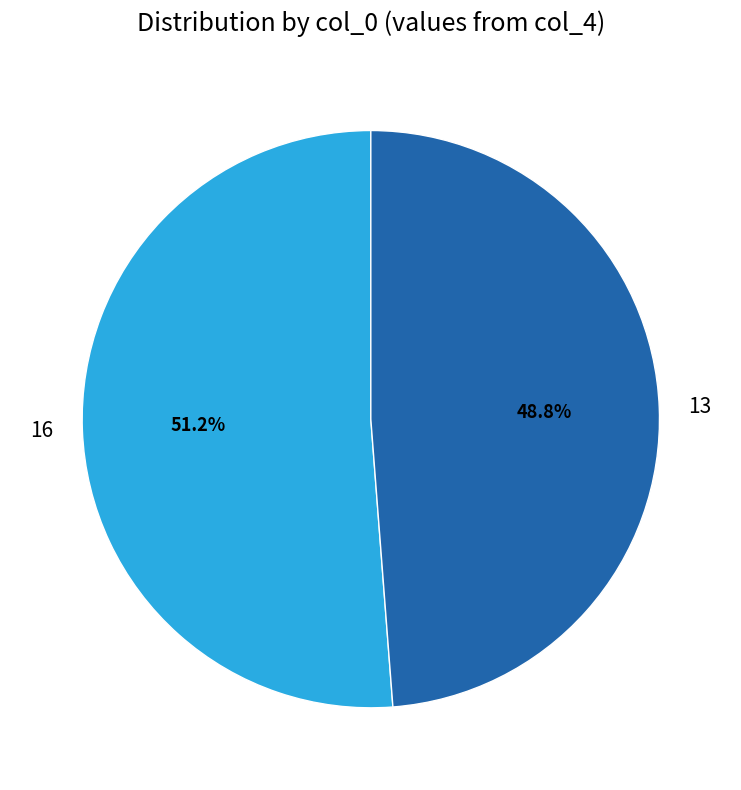

To the nearest percent, what percentage of the pie is 13?

49%